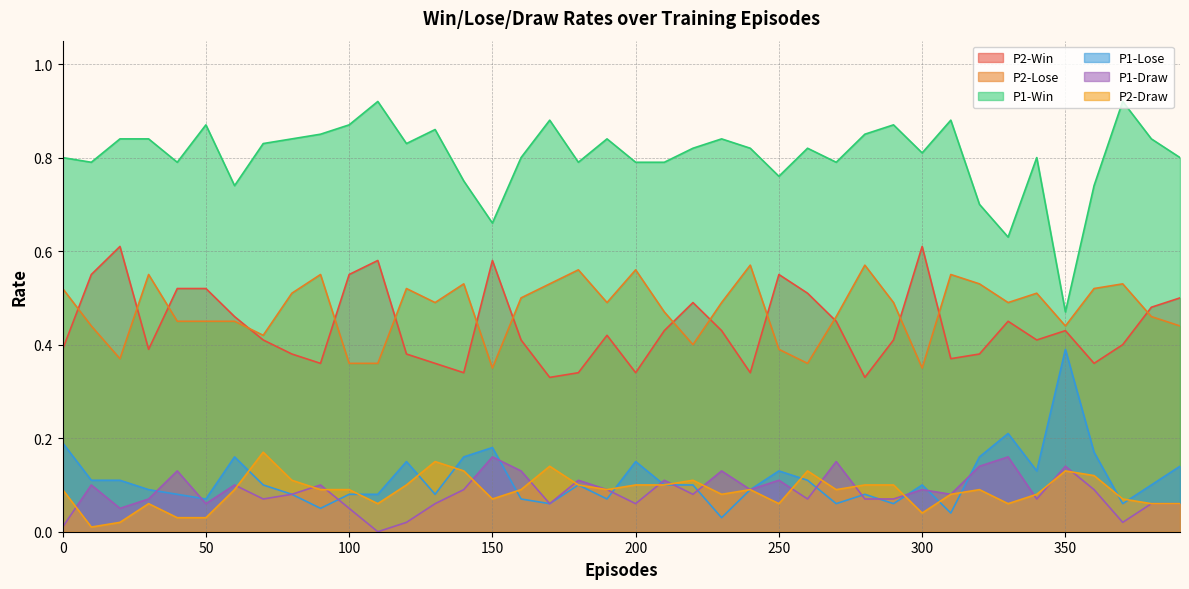

The P2-Win series shows 0.4 at 310. True or false?

True